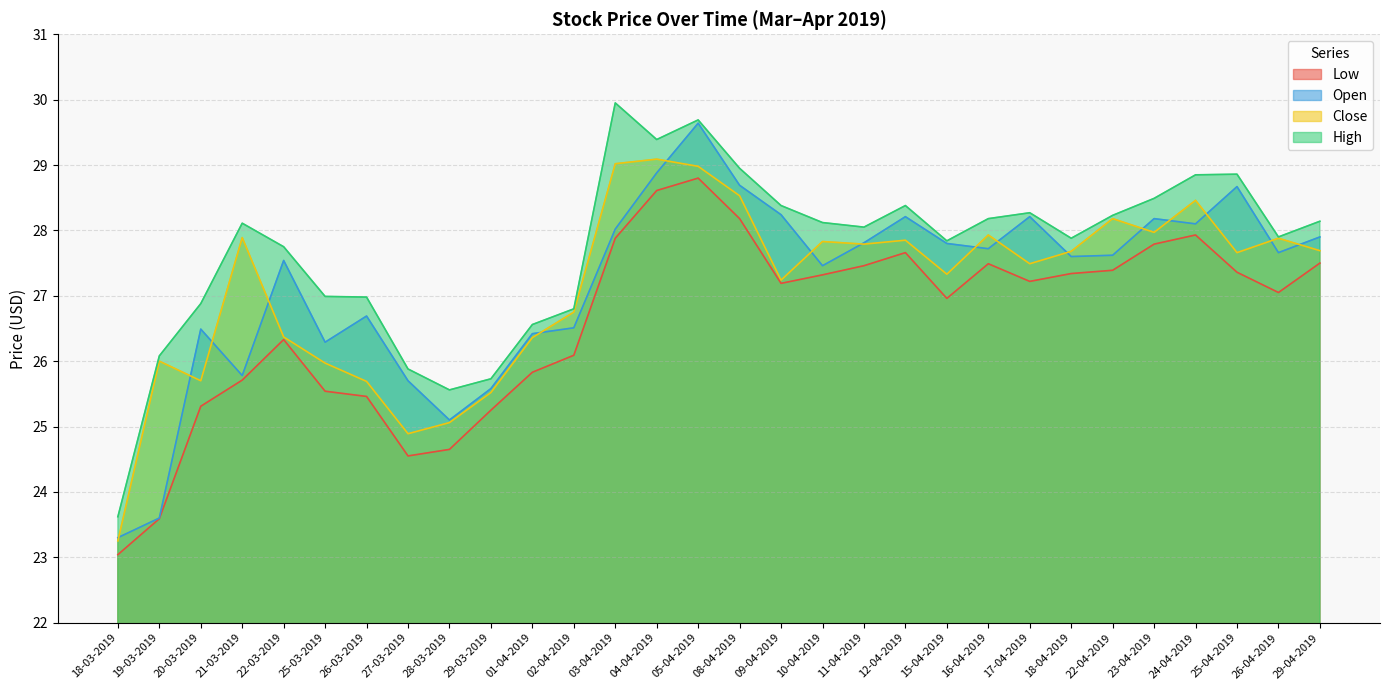

At how many categories does at least one series exceed 28?

16